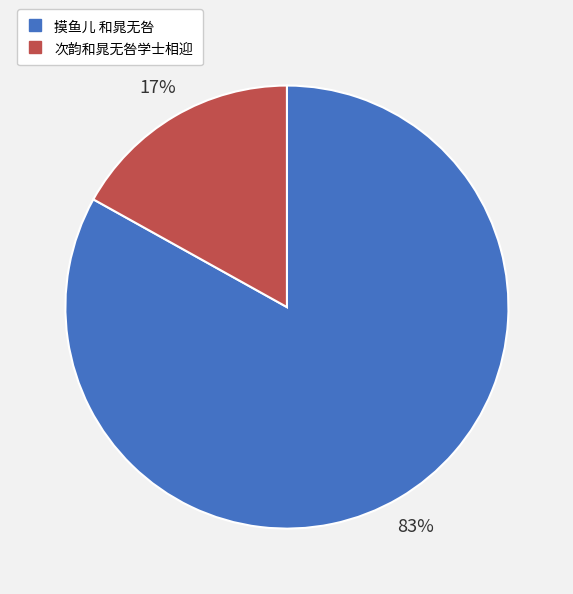

Between 摸鱼儿 和晁无咎 and 次韵和晁无咎学士相迎, which is larger?

摸鱼儿 和晁无咎